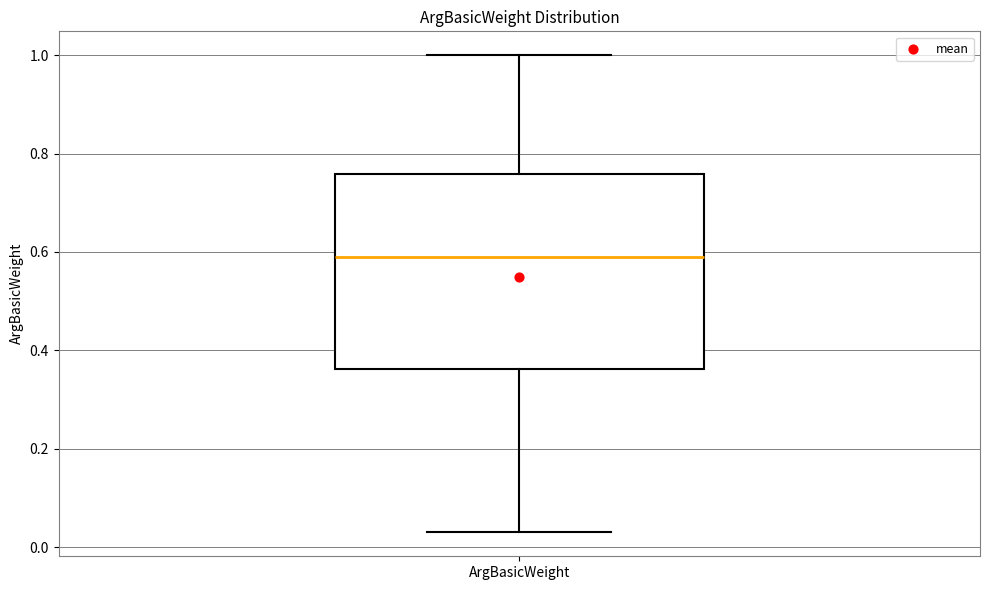

Where is the lower edge of the box for ArgBasicWeight on the y-axis? The values are not printed on the chart, so give them approximately, as read against the axis.

0.36